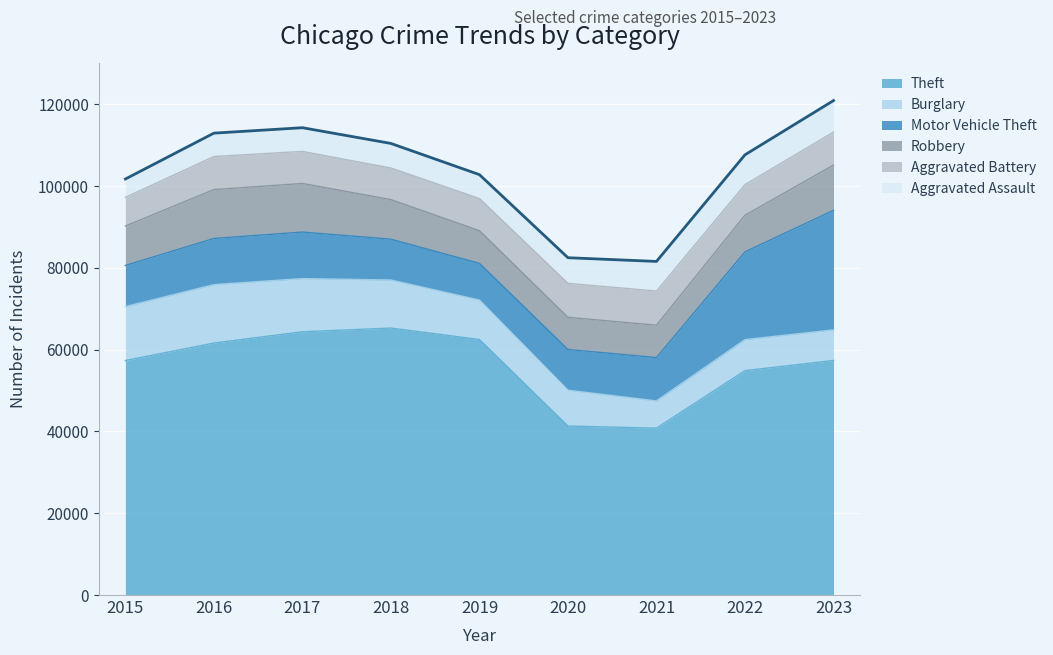

Rank the categories by Theft value from highest to lowest.

2018, 2017, 2019, 2016, 2023, 2015, 2022, 2020, 2021